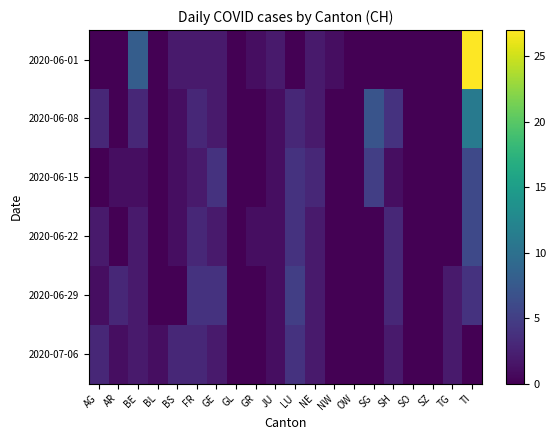

Which series has the largest total across all categories?

2020-06-01